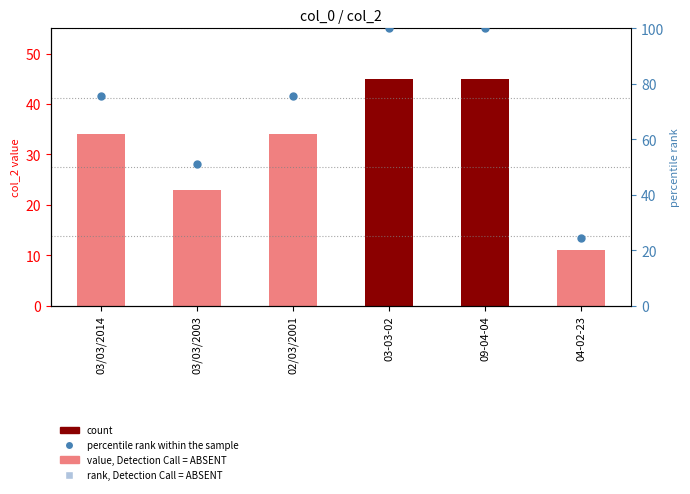

What is the total value across all series at 03/03/2003?

74.1